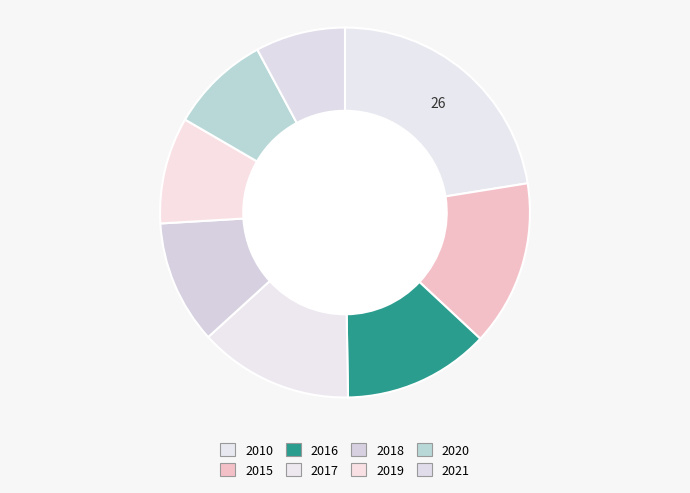

What is the change in value from 2010 to 2019?

-15.3